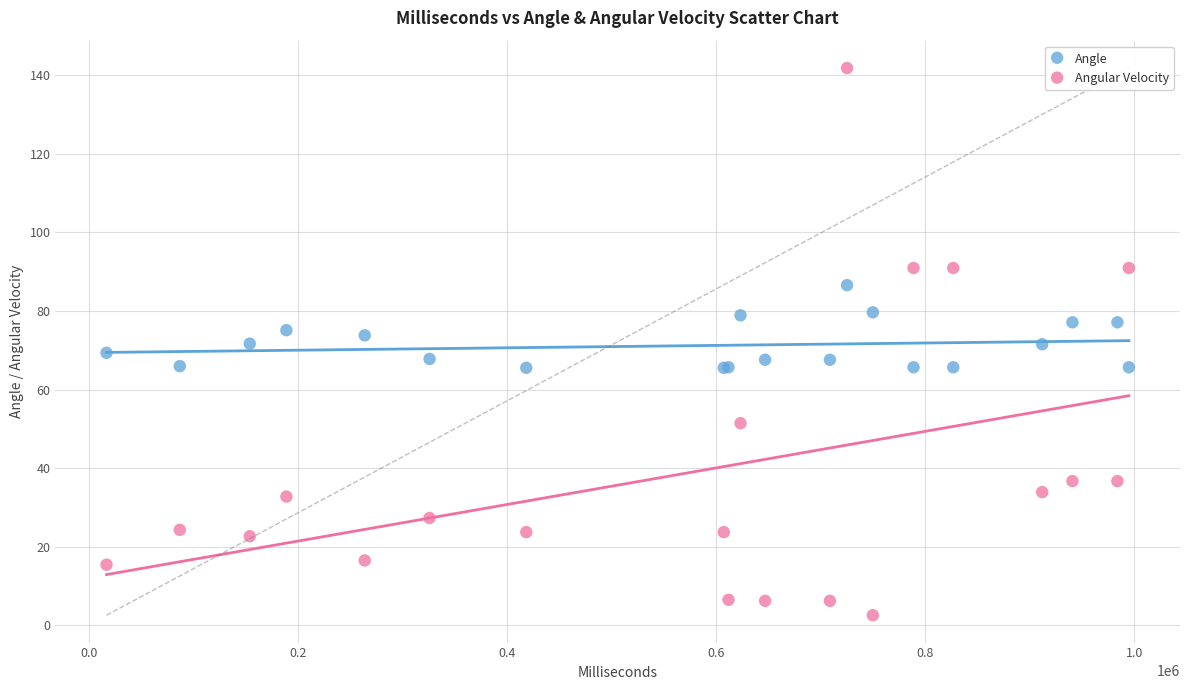

Which series reaches the minimum Y coordinate?

Angular Velocity